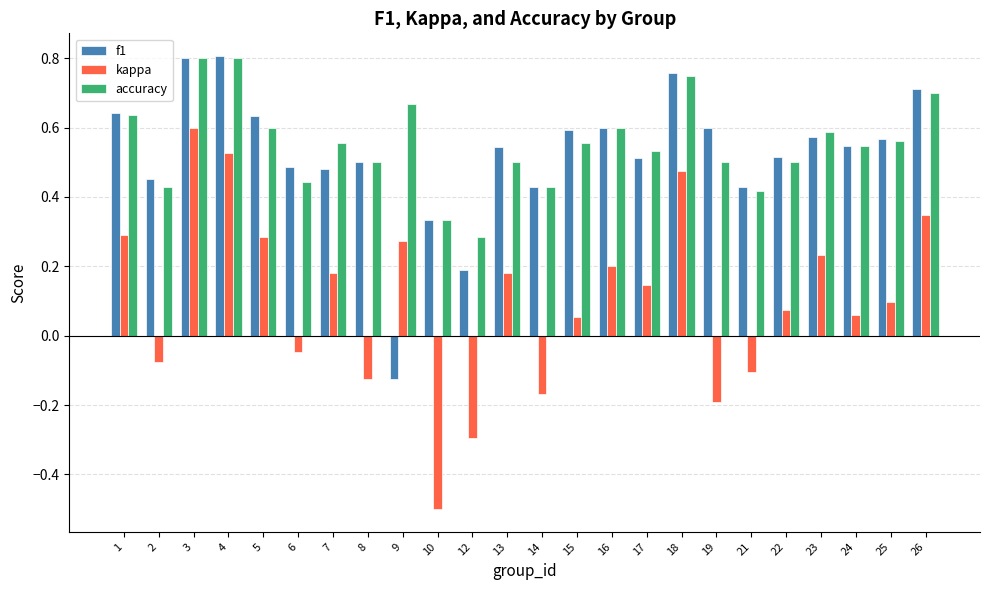

What is the smallest value displayed?

-0.5